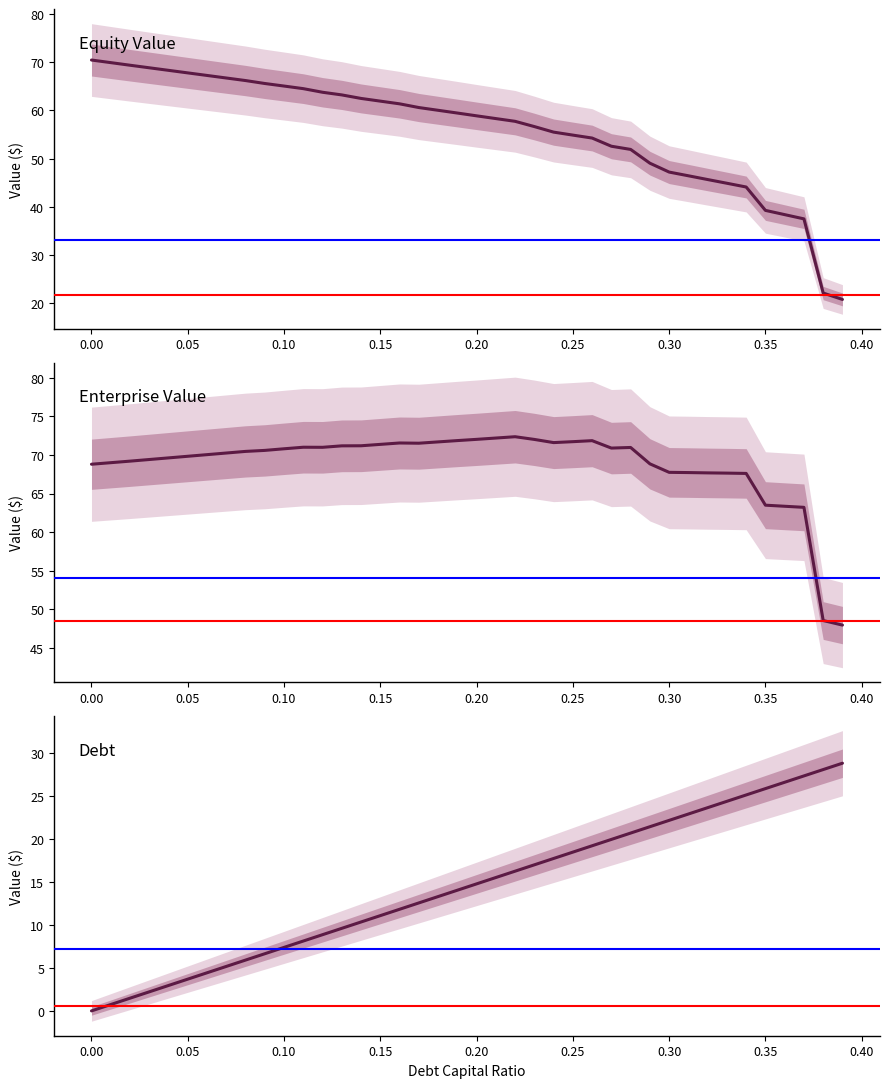

At 0.05, list the series in order from largest to smallest.

Enterprise Value, Equity Value, Debt